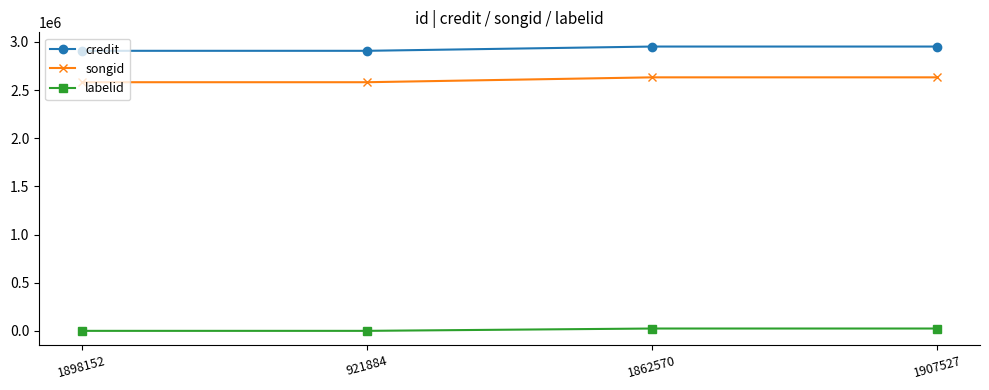

What is the difference between the maximum and minimum values in the credit series?

44228